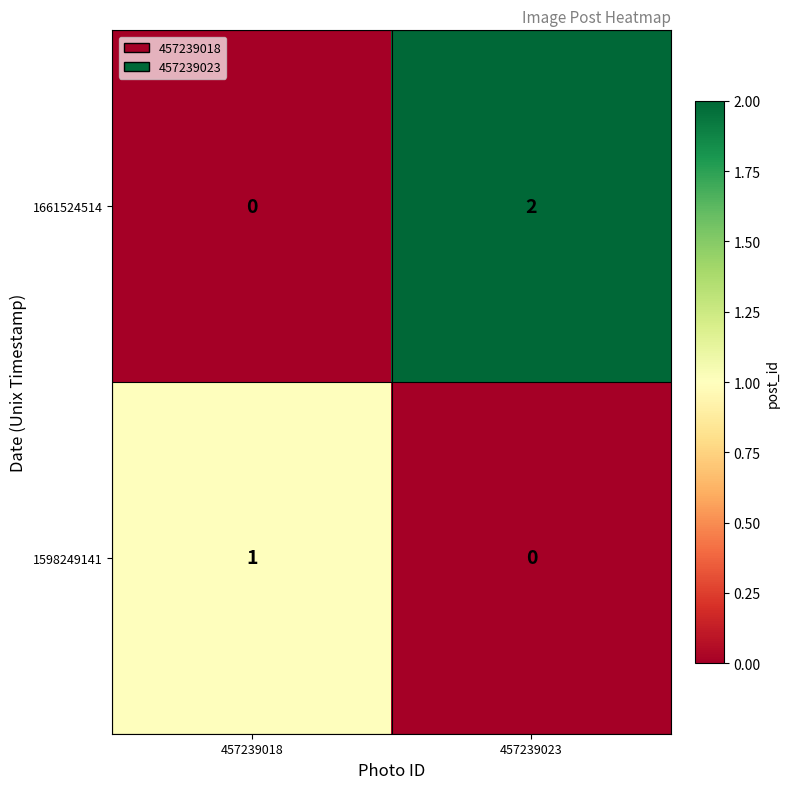

True or false: 1598249141 has a value of 0 at 457239018.

False